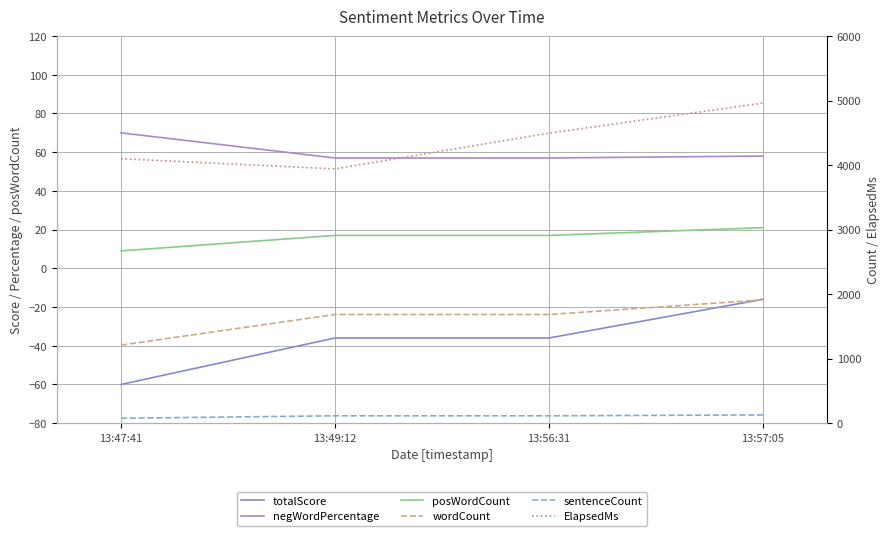

At 13:49:12, list the series in order from largest to smallest.

ElapsedMs, wordCount, sentenceCount, negWordPercentage, posWordCount, totalScore